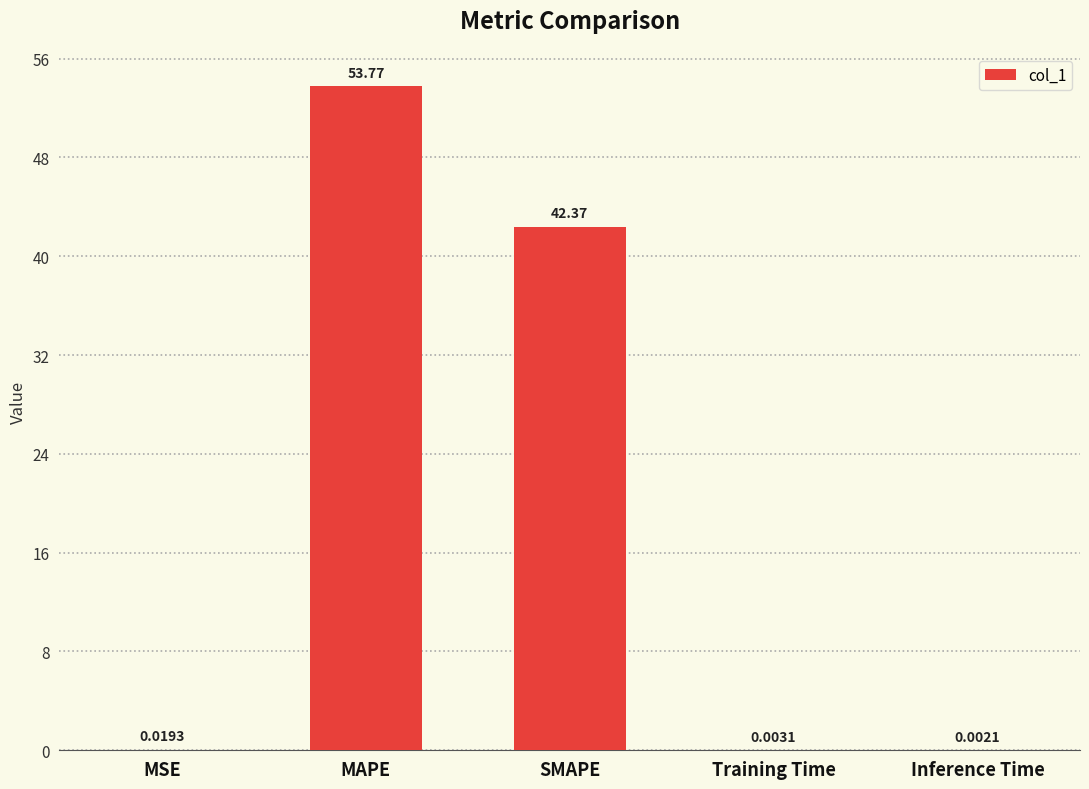

Where is the data nearest to the value 26?

SMAPE